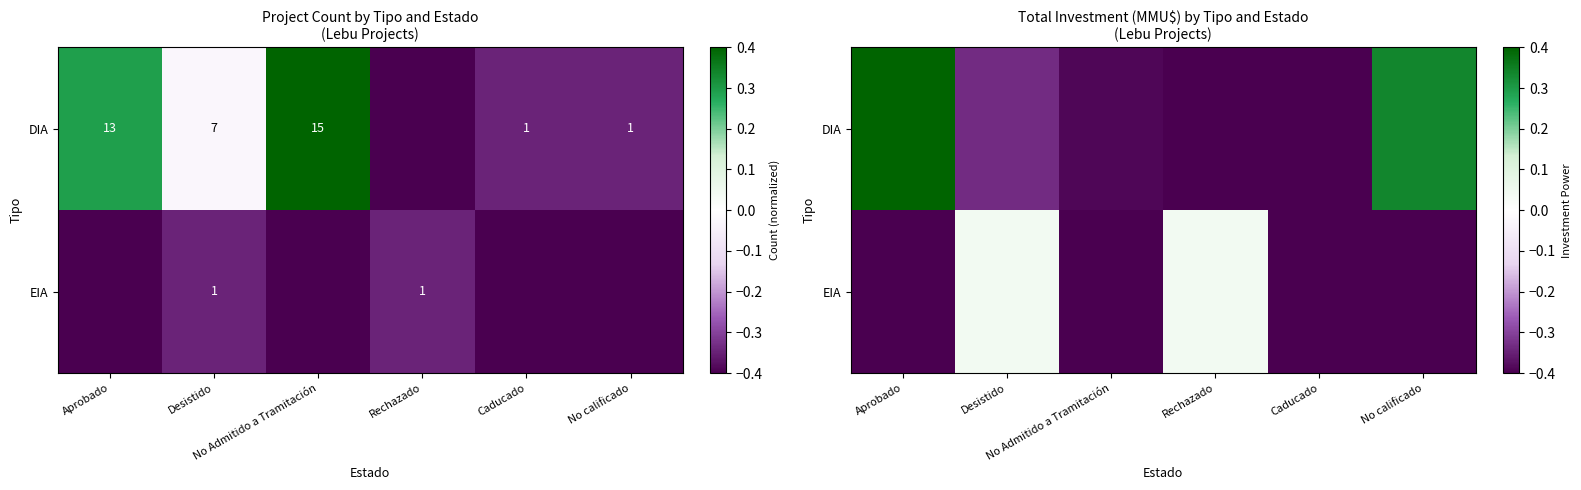

The value of DIA at Rechazado is -0.6. True or false?

False